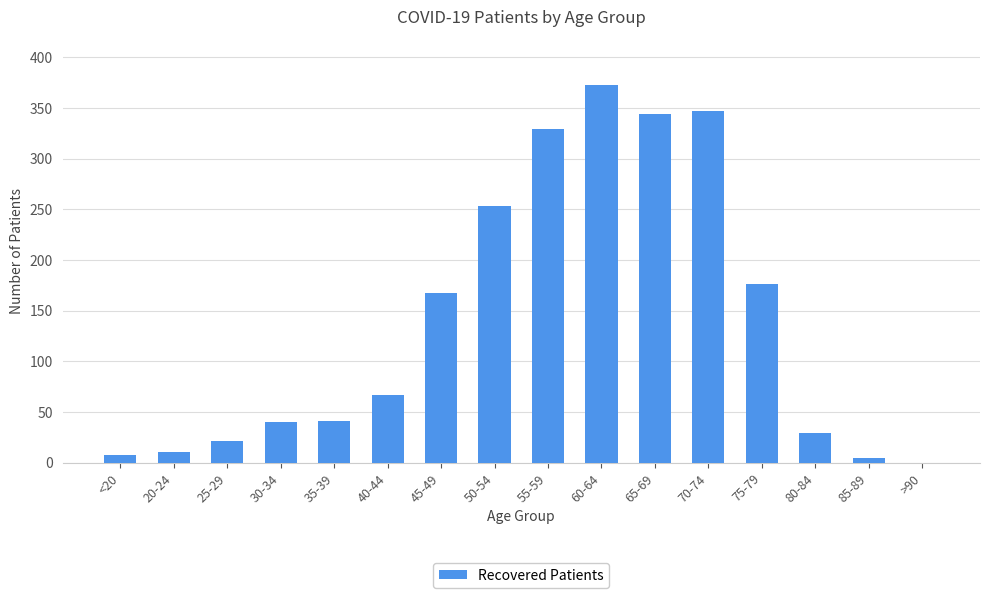

At which category does the chart reach its peak across all series?

60-64